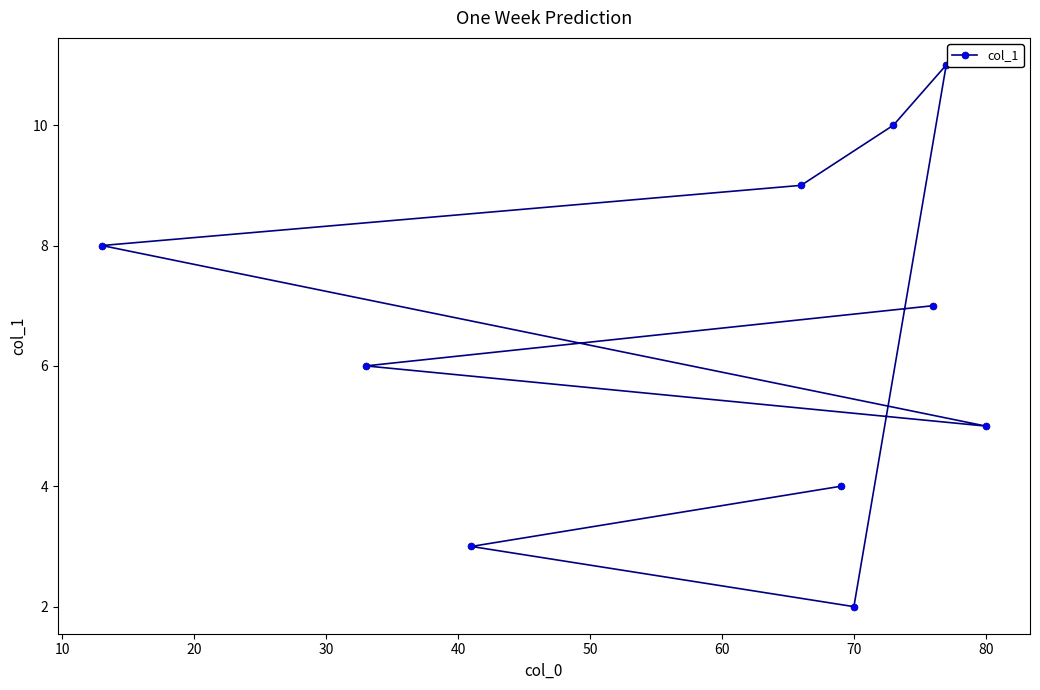

What is the value of the 5th point from the left?

9